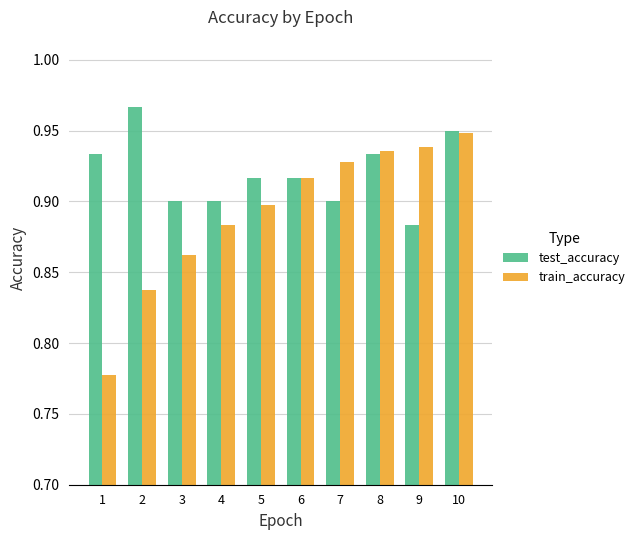

What is the total value across all series at 4?

1.8